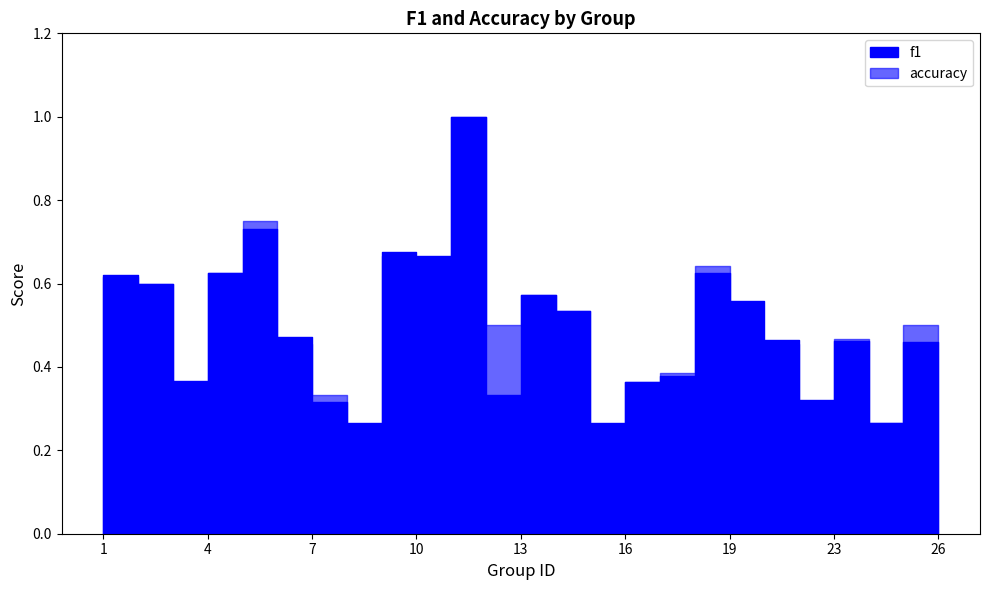

What is the sum of the f1 values at 2 and 7?

0.9